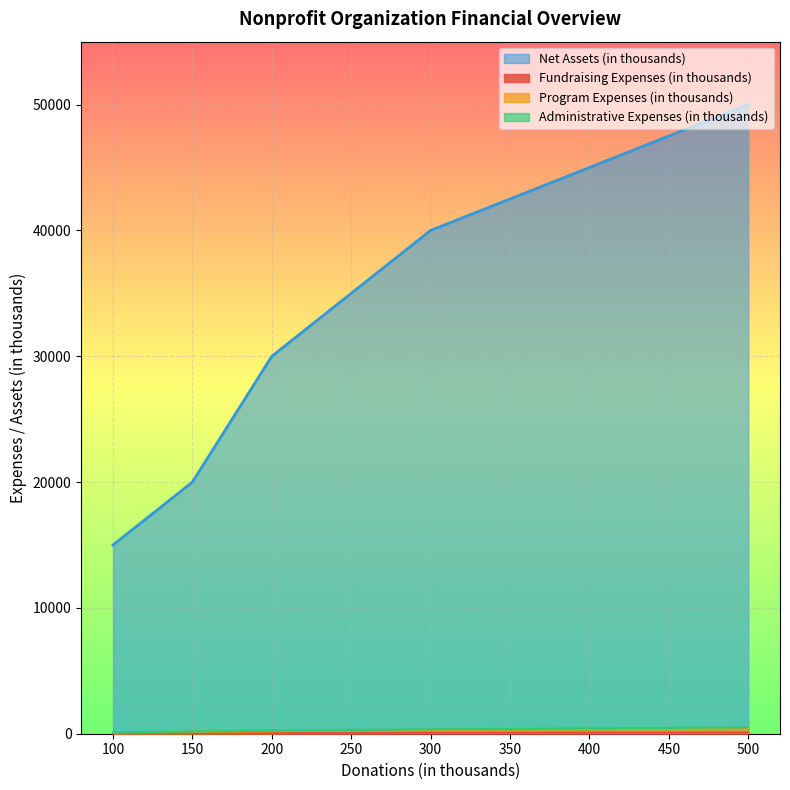

What is the lowest value of the Net Assets (in thousands) series?

15000